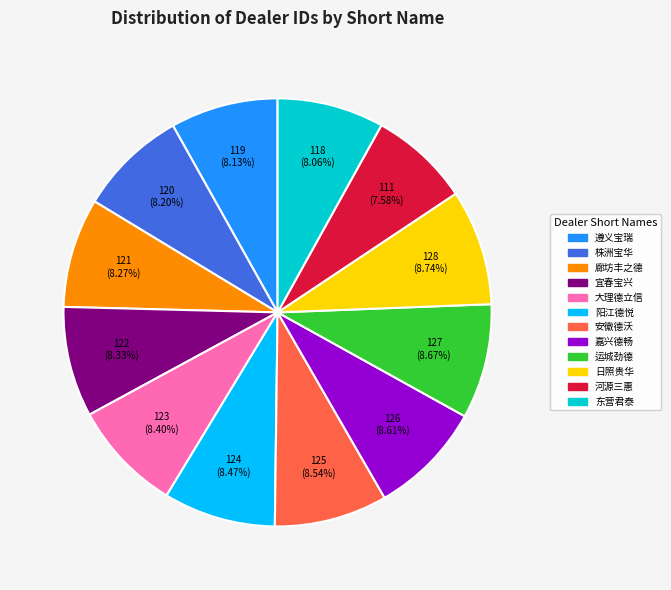

To the nearest percent, what is the difference between the largest and smallest slice percentages?

1%